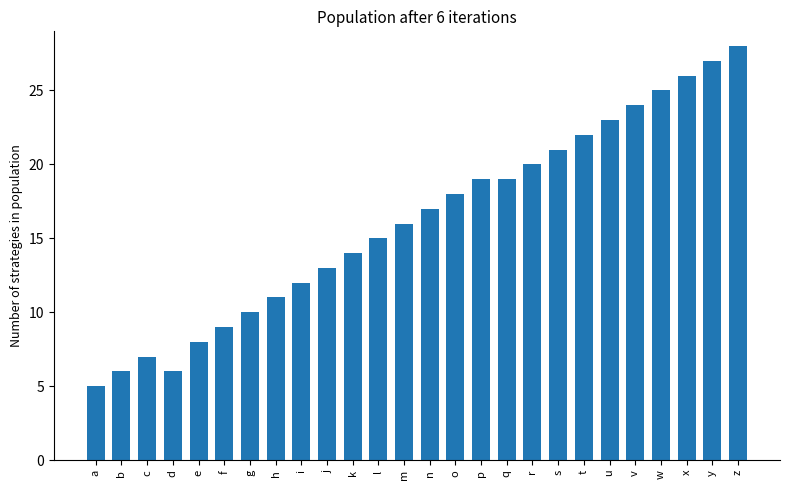

Reading left to right, list all the values displayed in this chart.

5	6	7	6	8	9	10	11	12	13	14	15	16	17	18	19	19	20	21	22	23	24	25	26	27	28